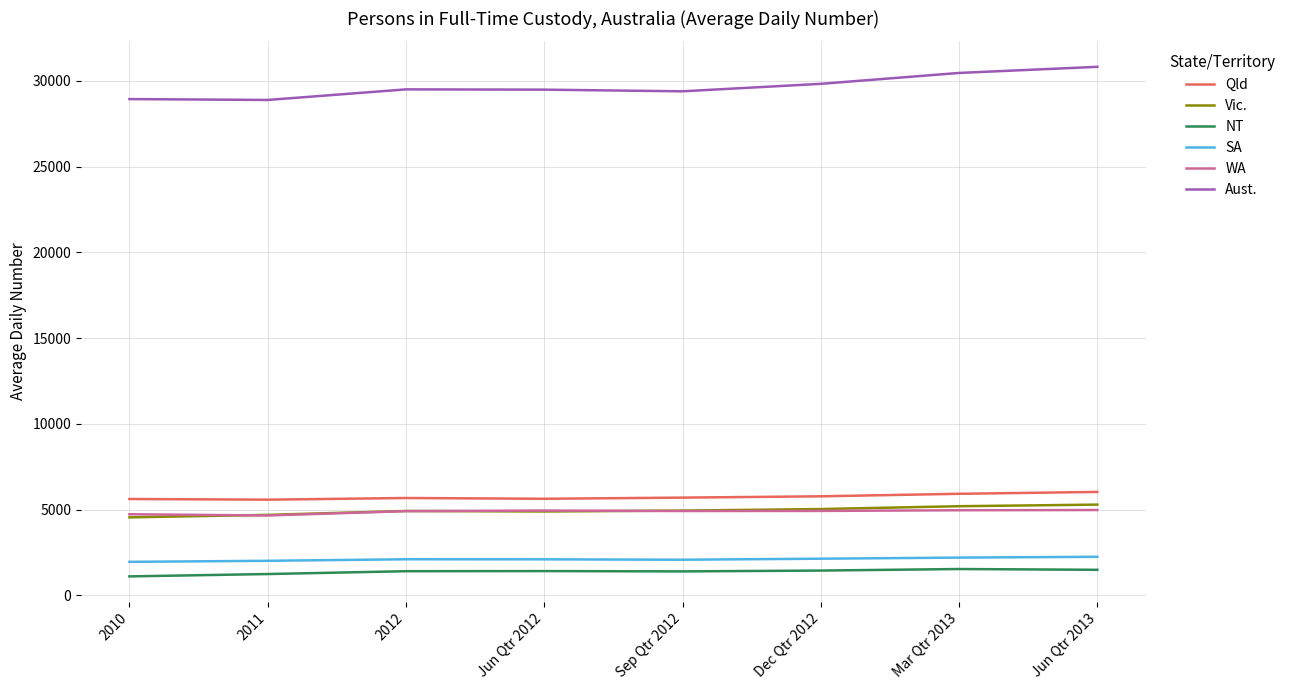

What is the lowest value of the Aust. series?

28881